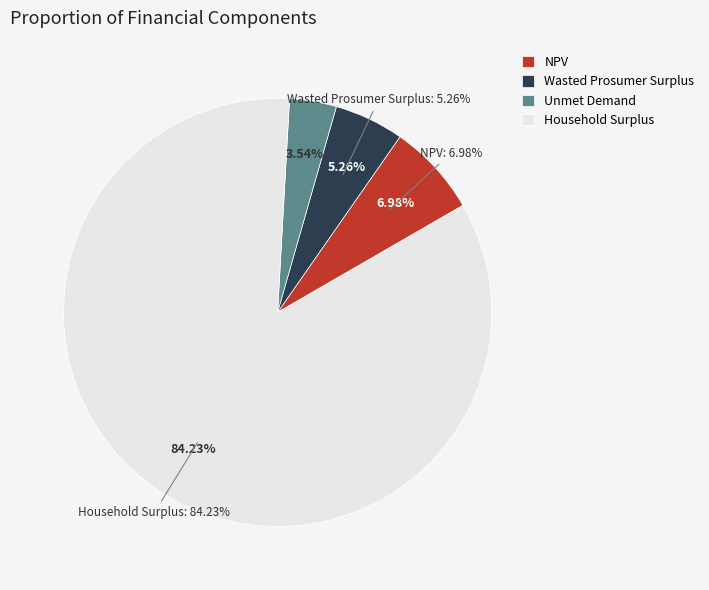

What is the majority slice?

Household Surplus